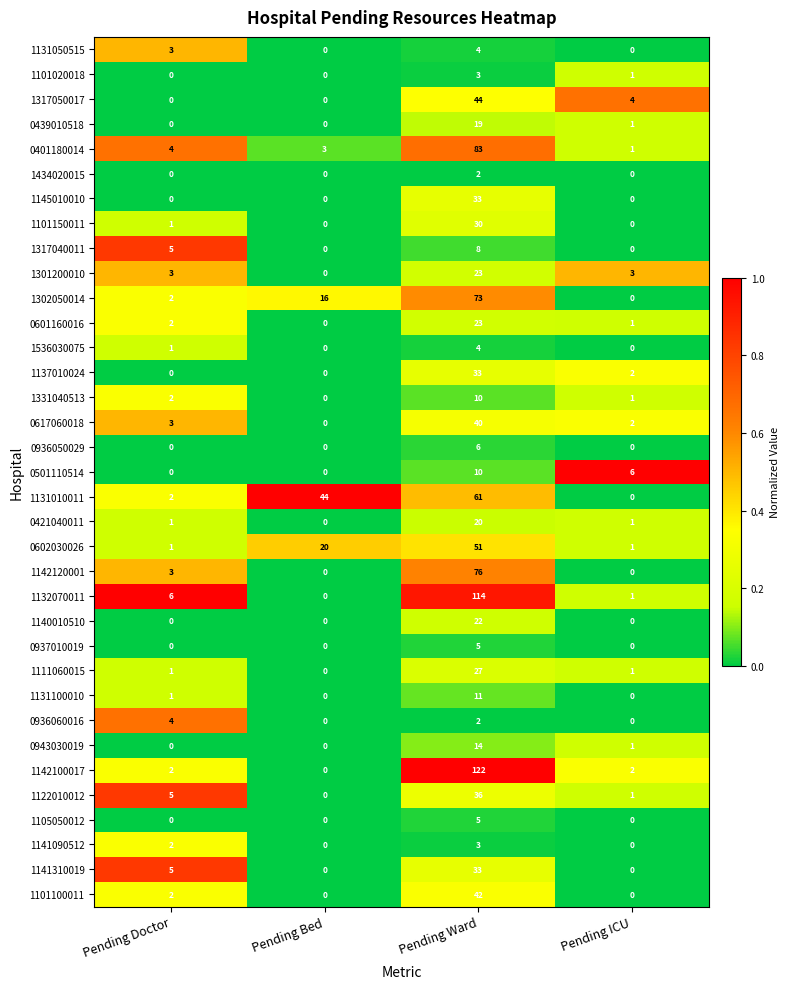

At which label does 1101100011 reach its peak?

Pending Ward